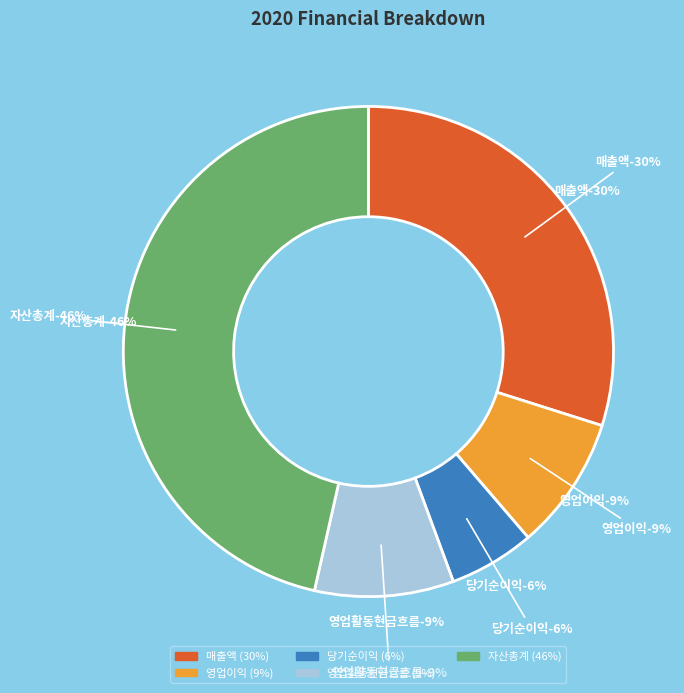

Between 영업이익 and 자산총계, which is larger?

자산총계